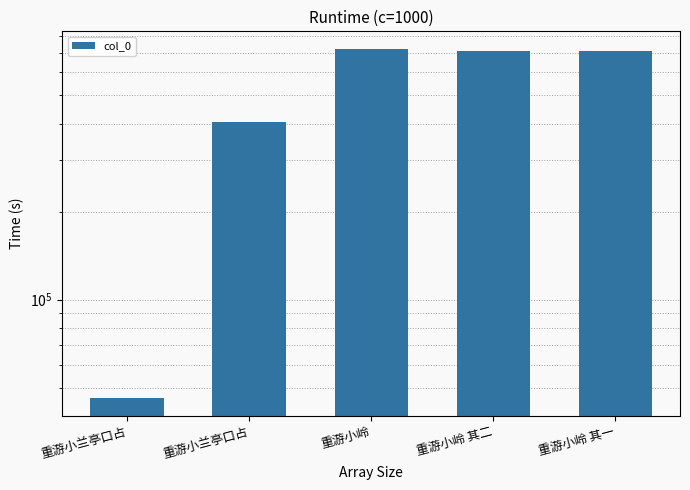

List the labels in order of value, largest first.

重游小岭, 重游小岭 其二, 重游小岭 其一, 重游小兰亭口占, 重游小兰亭口占